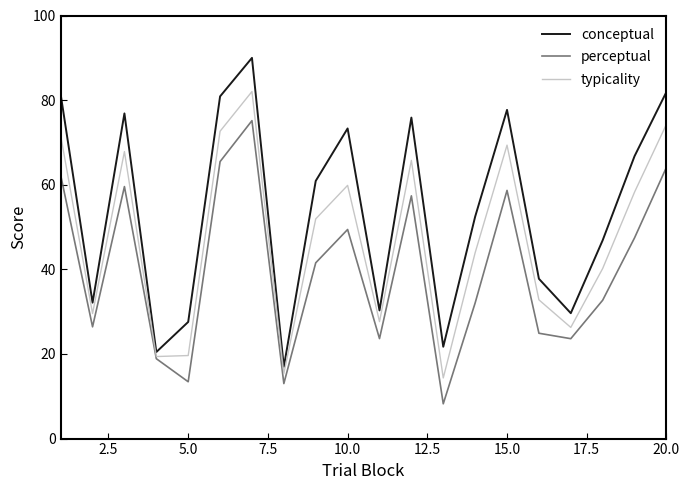

What is the maximum value shown in the chart?

90.0